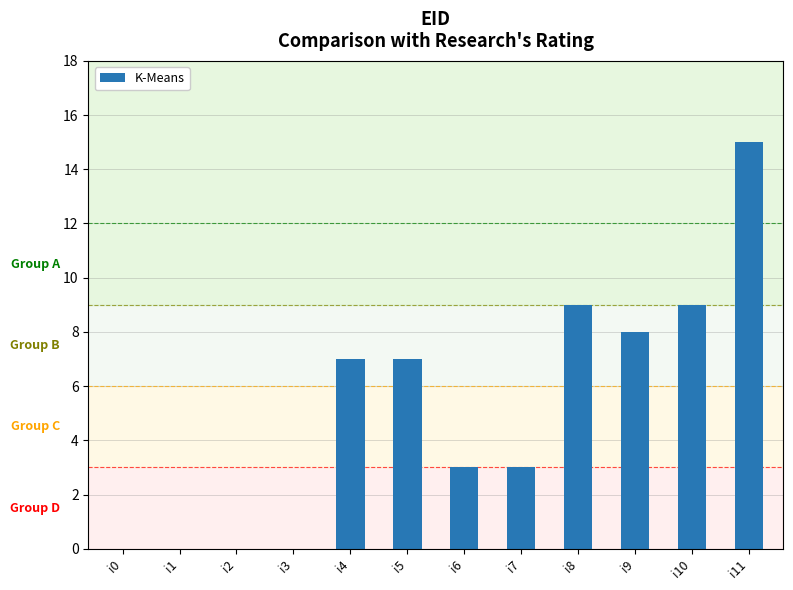

The value at i6 is 3. True or false?

True